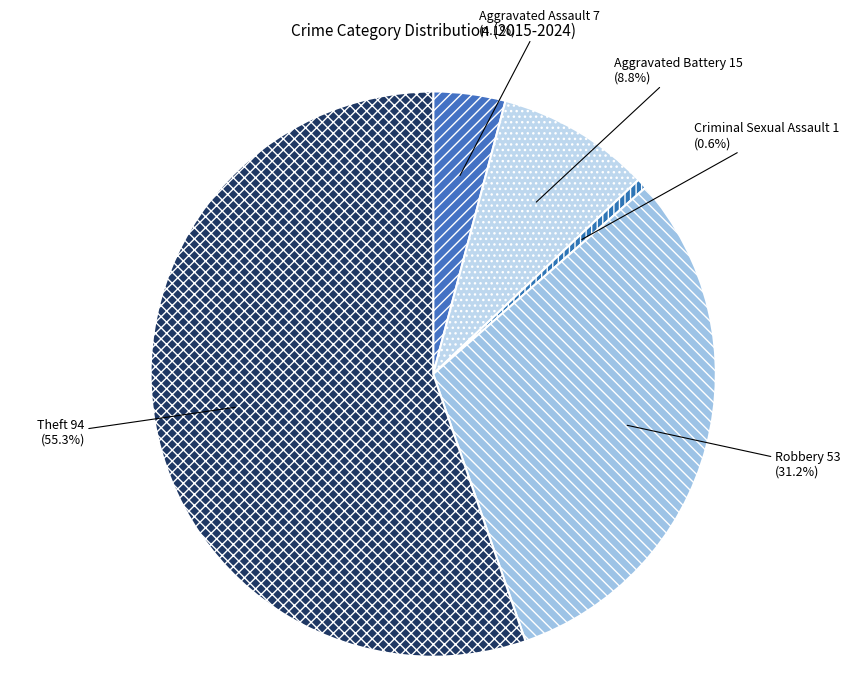

Which slice represents more than half of the pie?

Theft